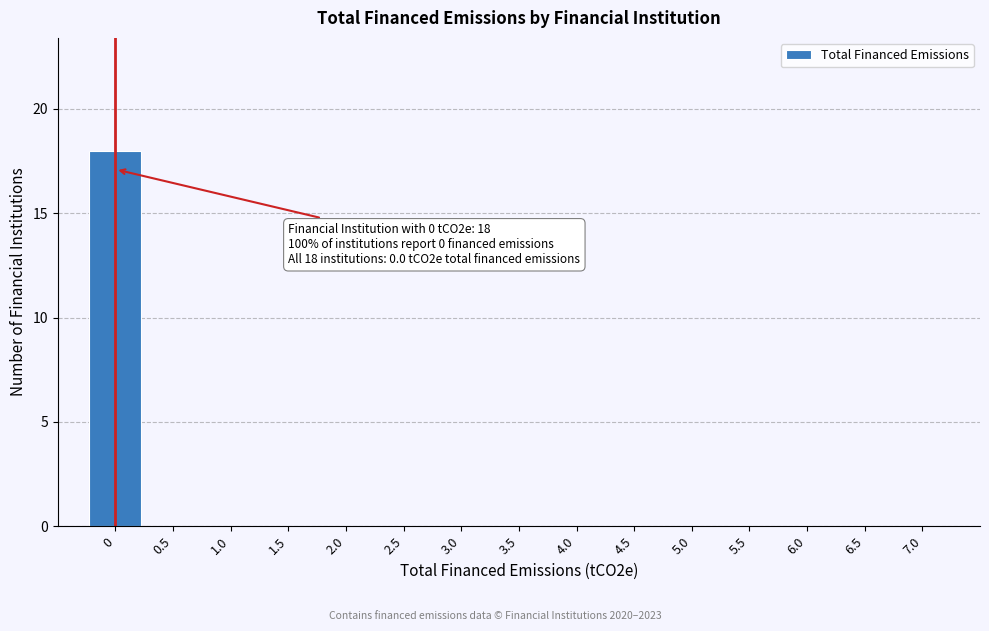

Which range on the x-axis has the tallest bar?

-0.25 to 0.25